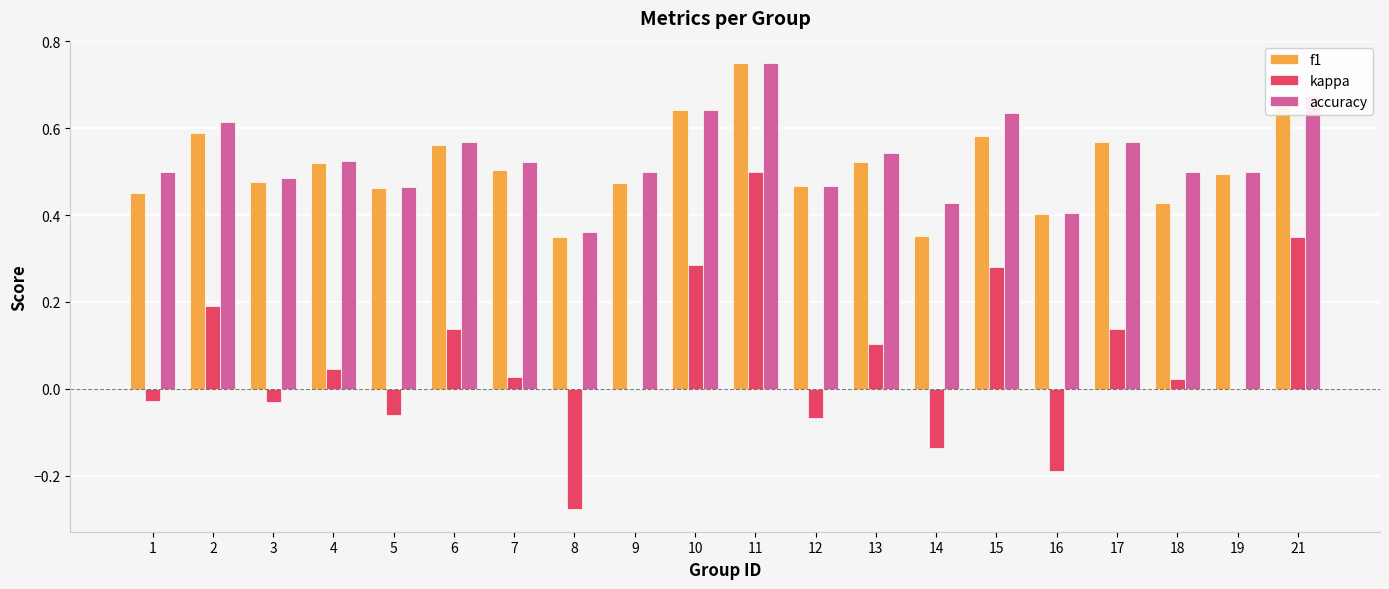

What are all the series names shown in the legend?

f1, kappa, accuracy